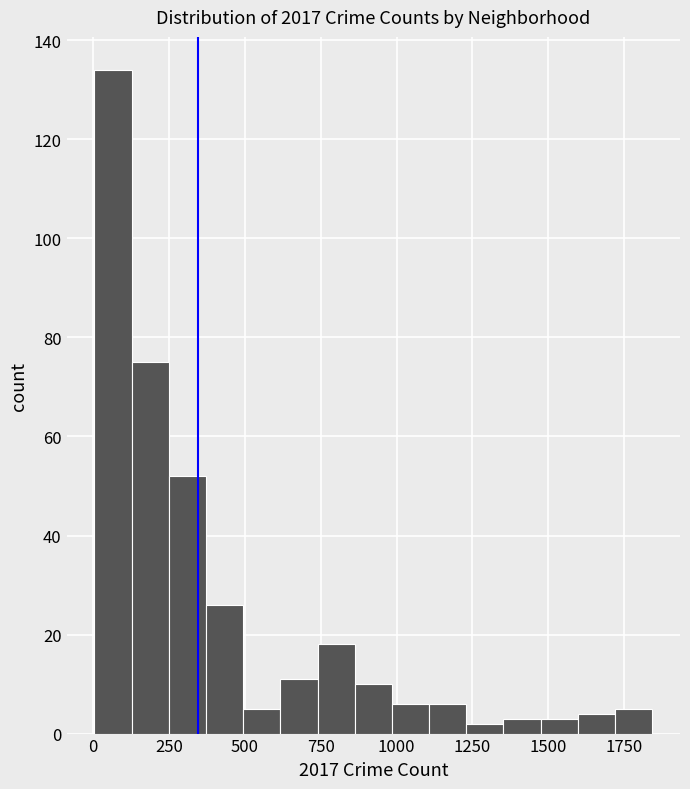

Around what value on the x-axis is the tallest bar? Give the approximate position of its centre, as read against the axis.

50